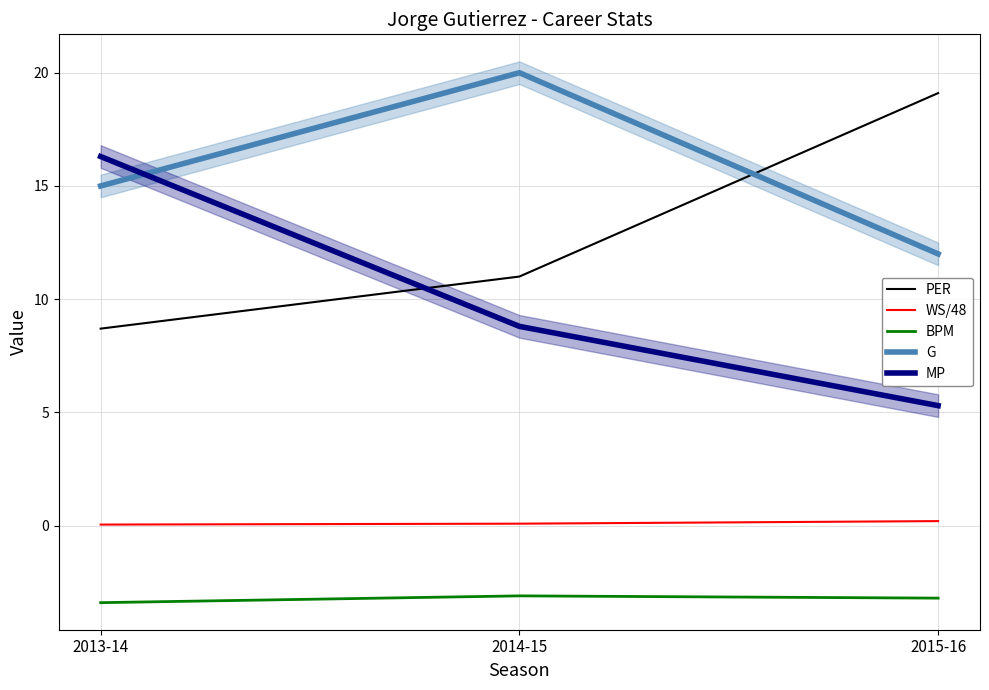

Which series has the widest spread of values?

MP